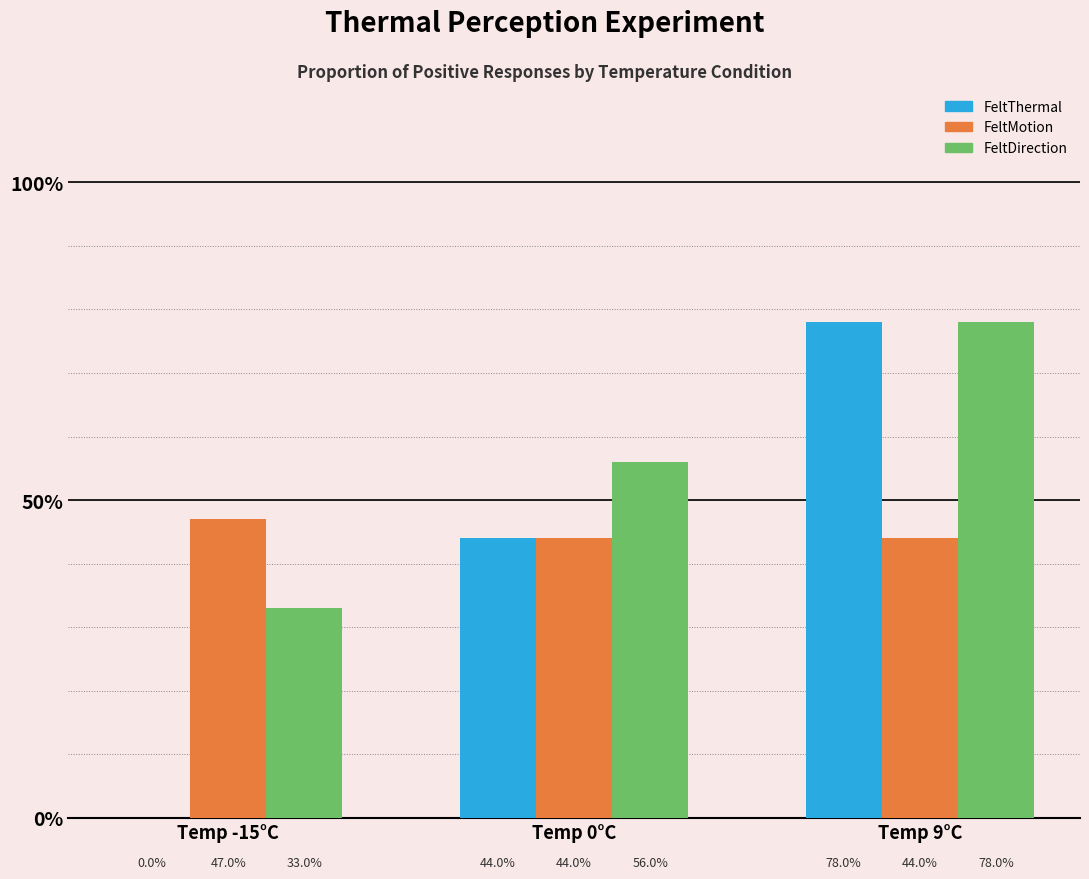

Which category has the highest value in the FeltThermal series?

Temp 9°C